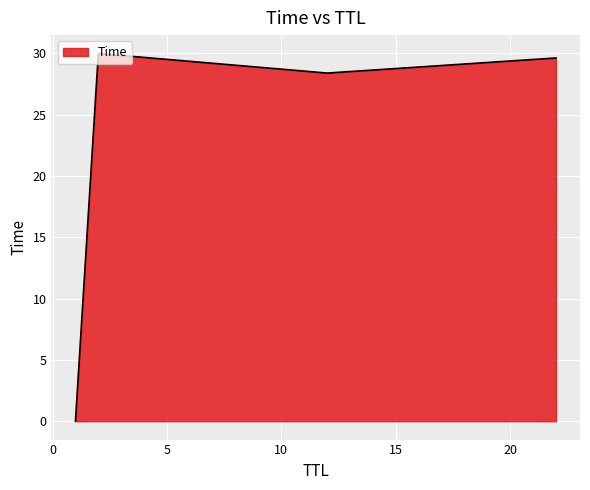

What is the difference between the second highest and minimum values?

29.6